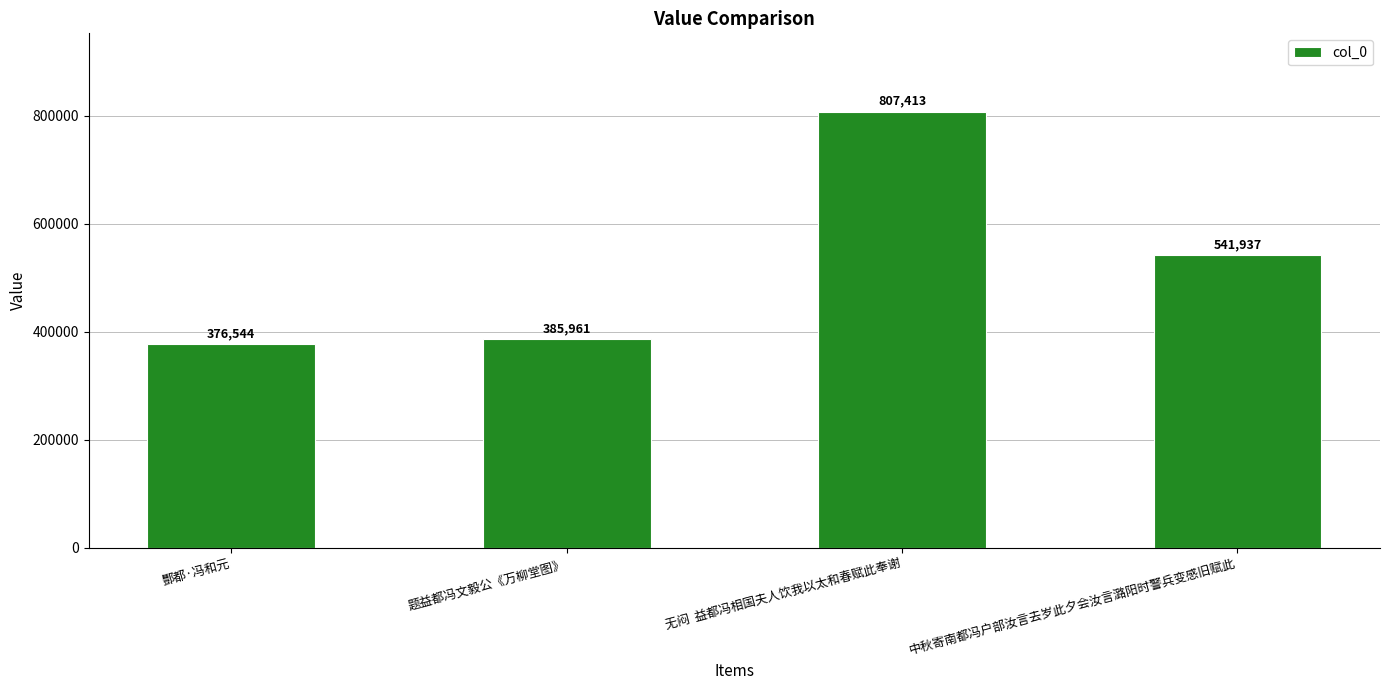

Does the chart contain any negative values?

No